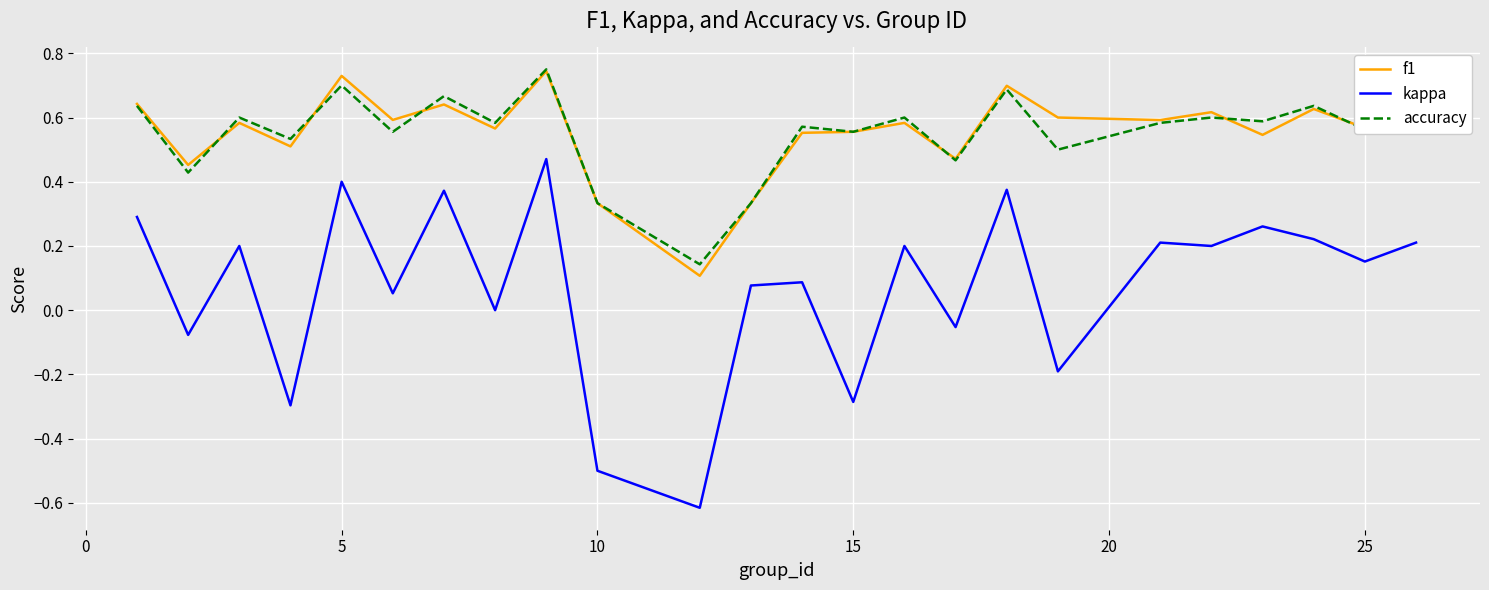

True or false: accuracy and kappa intersect in this chart.

False